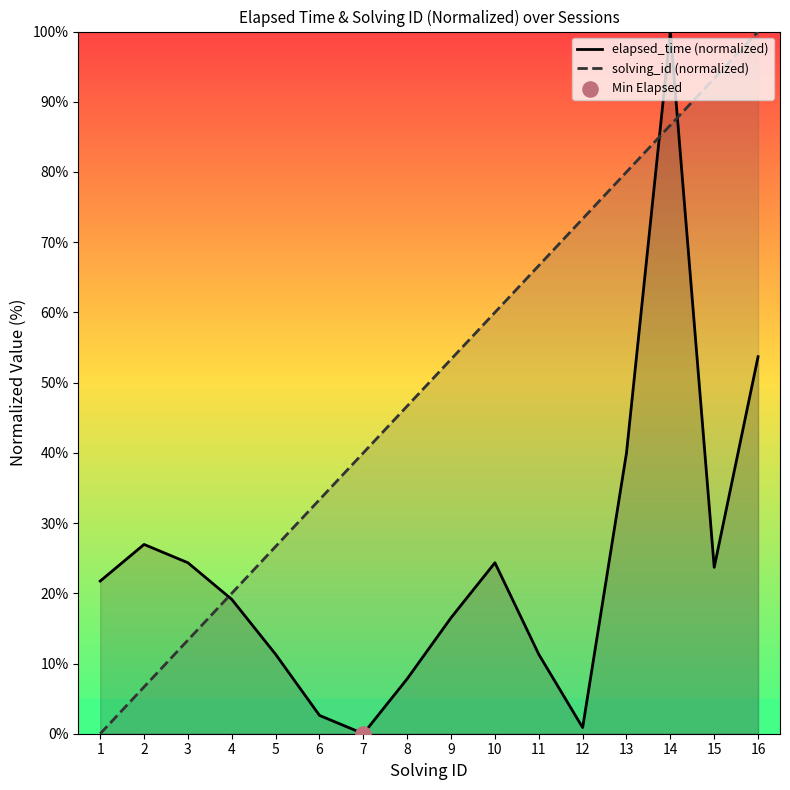

Which series has the largest Y range (max minus min)?

elapsed_time (normalized)